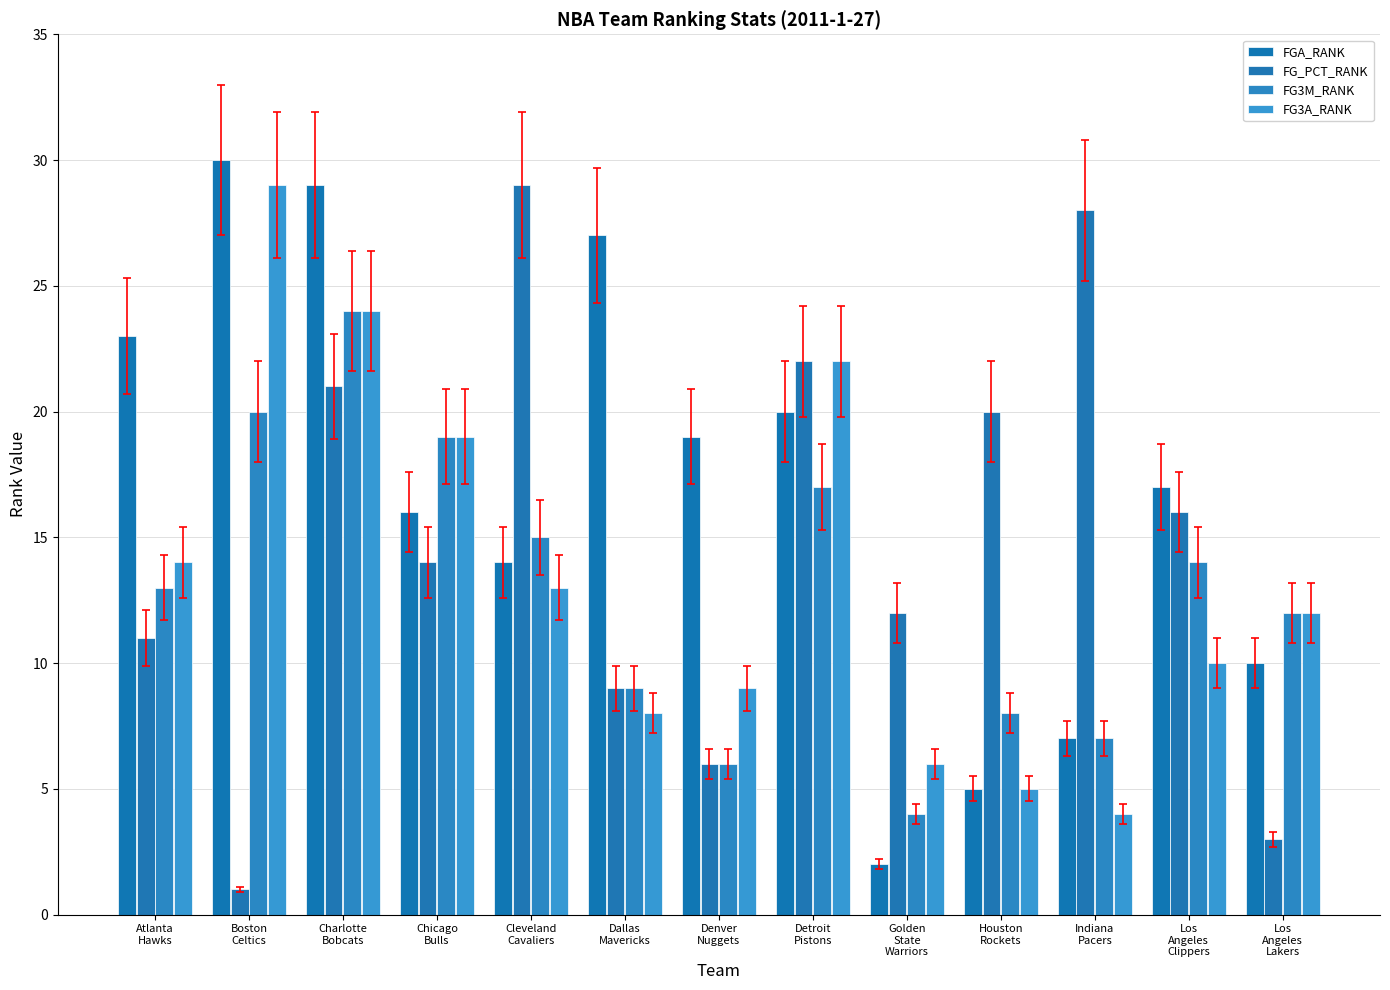

How many data points does each series have?

13